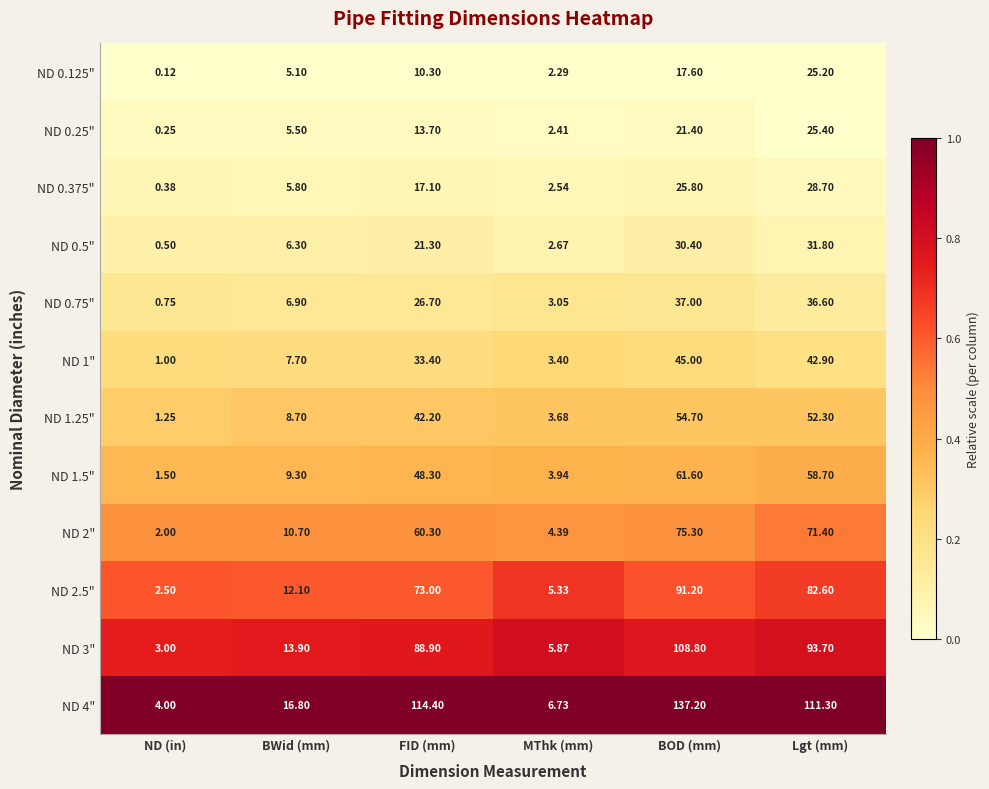

Which category has the lowest value across all series?

ND (in)